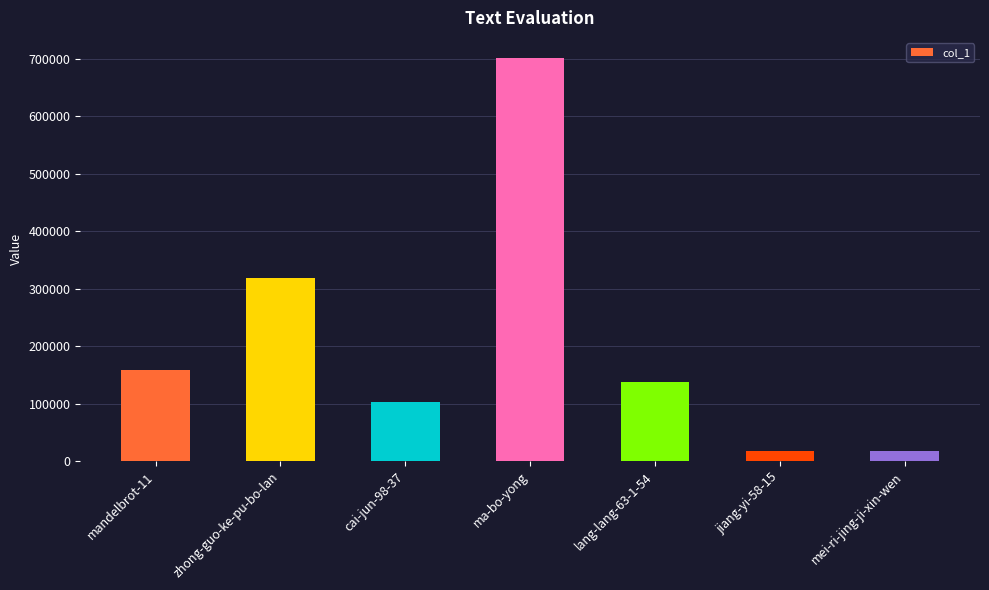

What is the change in value from mandelbrot-11 to jiang-yi-58-15?

-140519